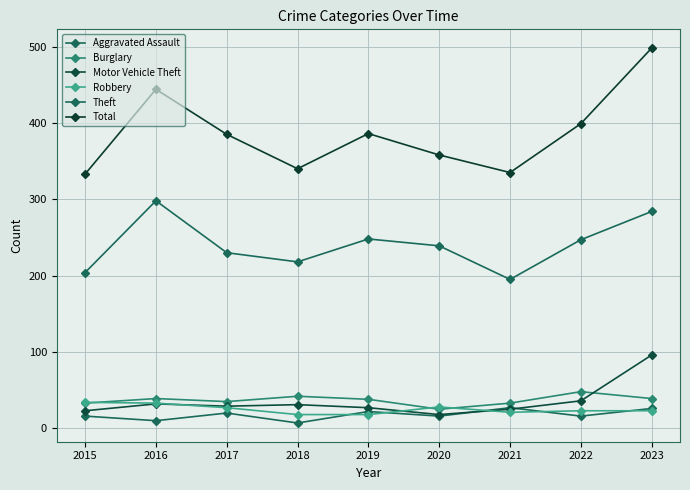

True or false: Total and Aggravated Assault cross at least once.

False